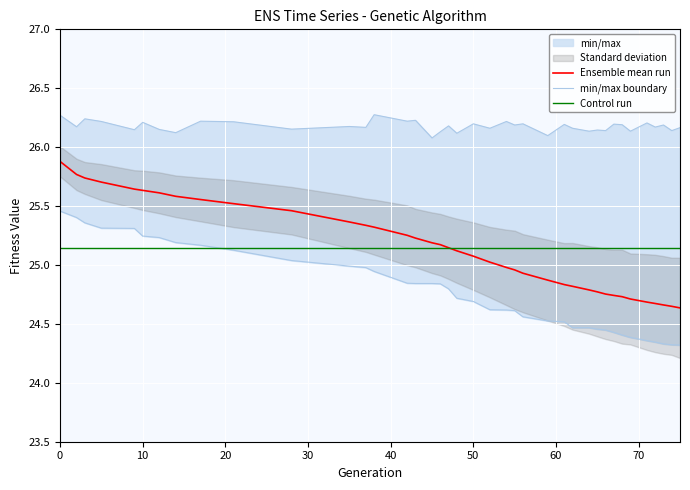

The value of Control run at 0 is 34.0. True or false?

False